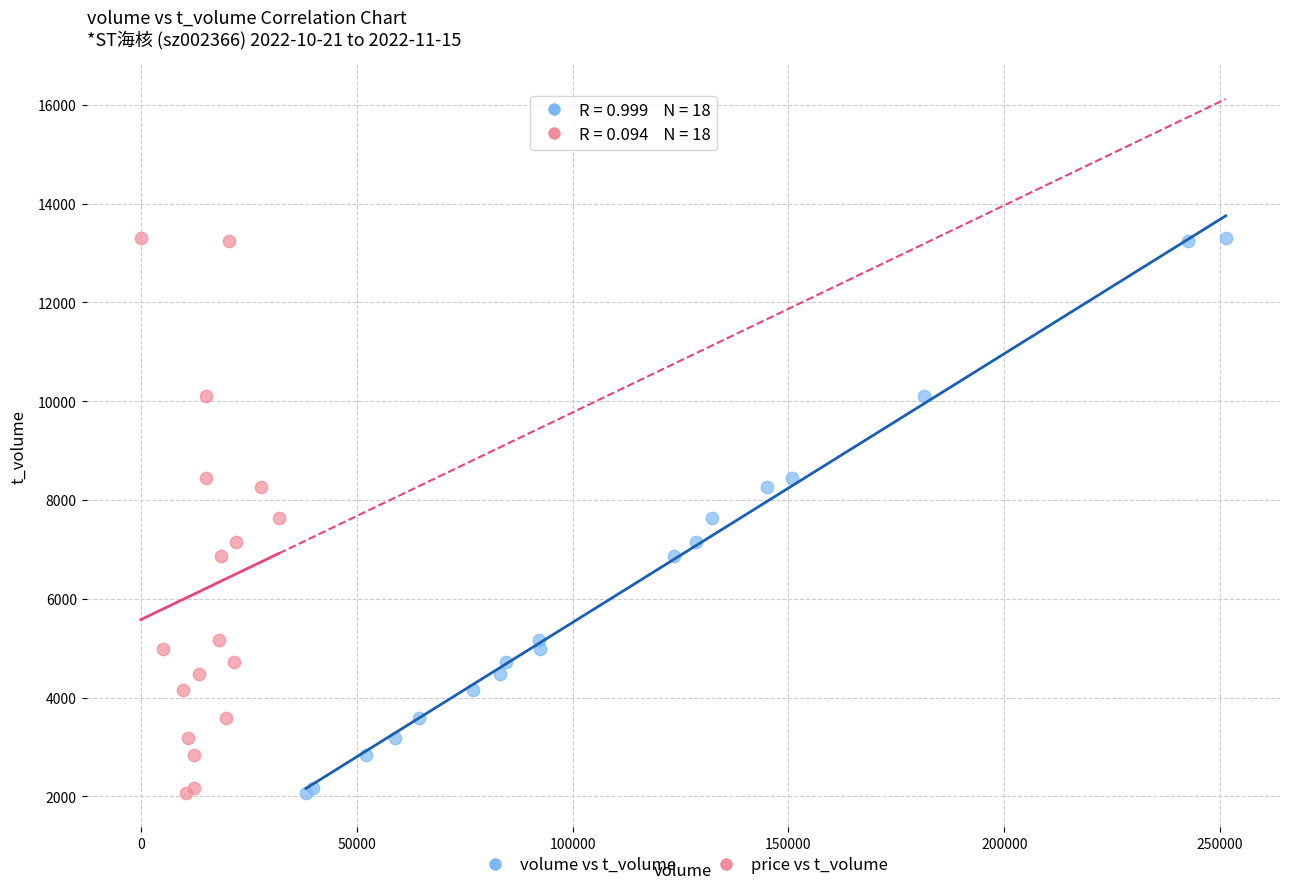

What are all the series names shown in the legend?

volume vs t_volume, price vs t_volume